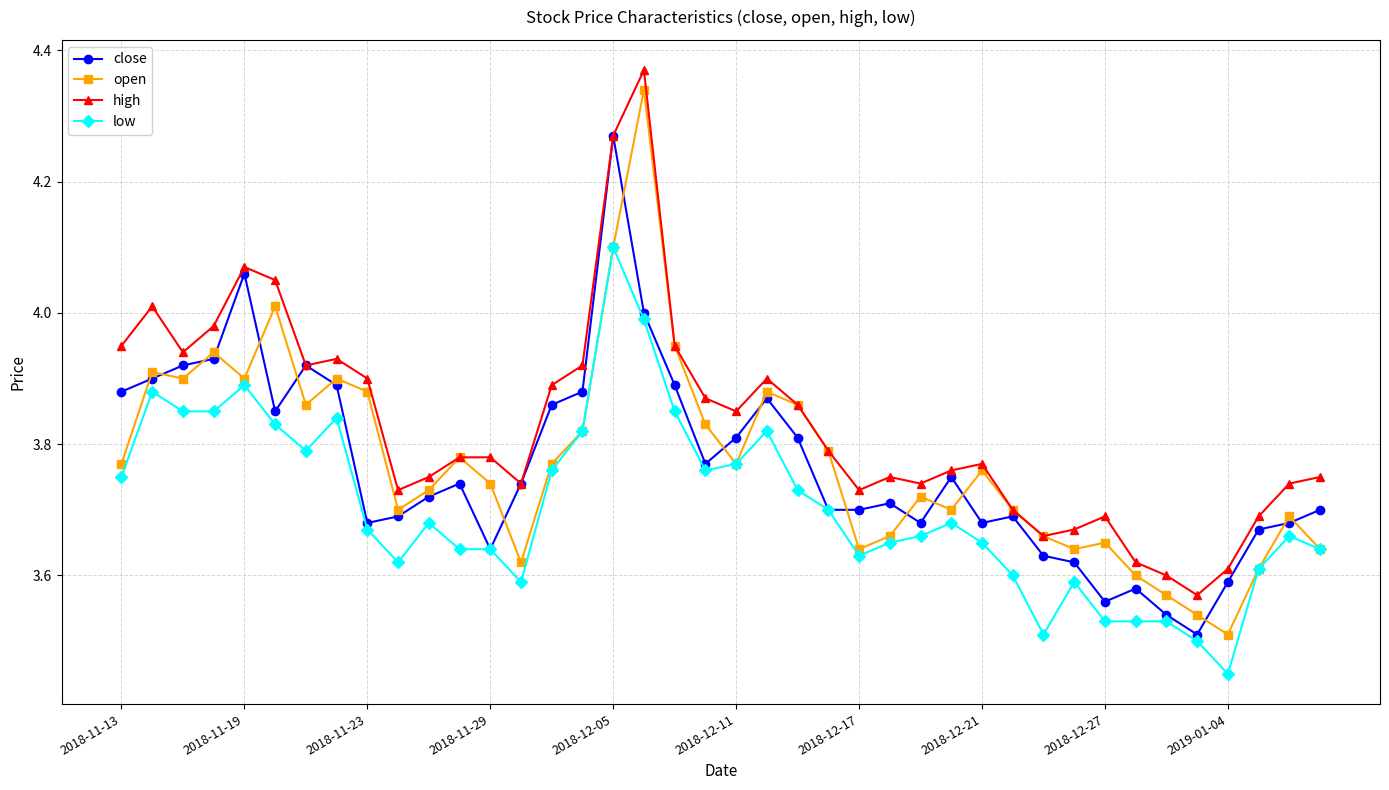

Which series has the largest total across all categories?

high